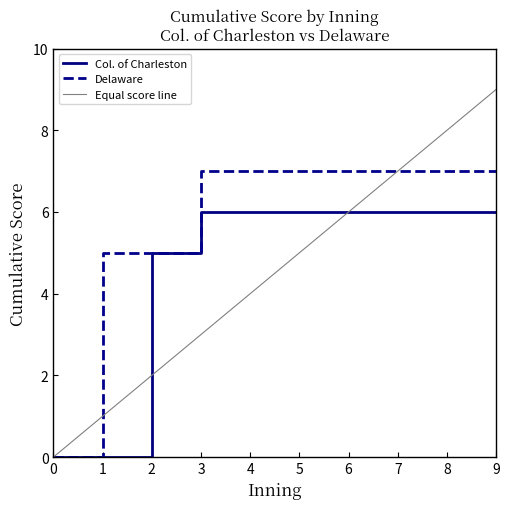

The value of Col. of Charleston at 5 is 6. True or false?

True